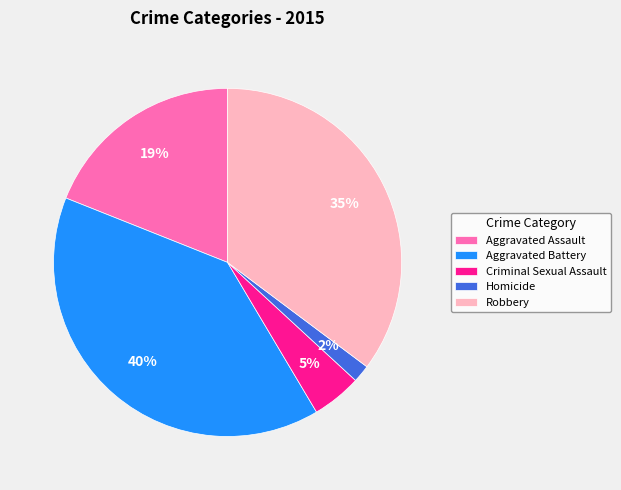

Does Criminal Sexual Assault represent more than half of the total?

No